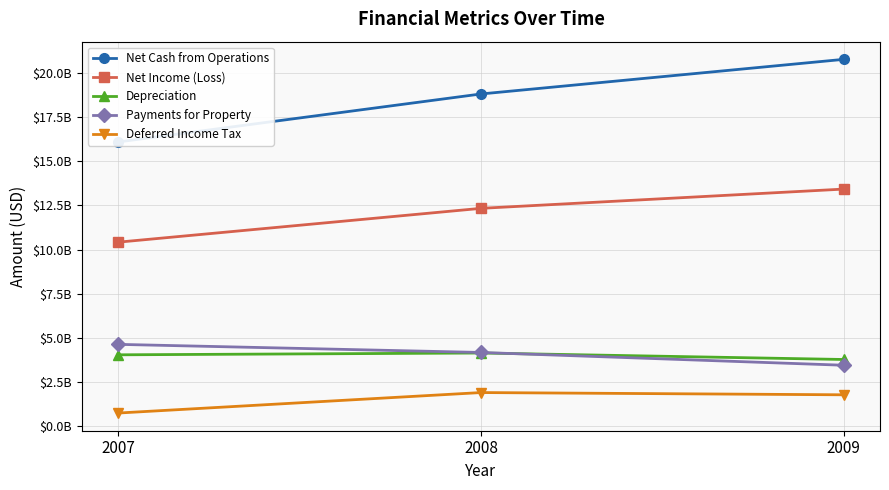

What is the spread (max minus min) of values at 2009?

19000000000